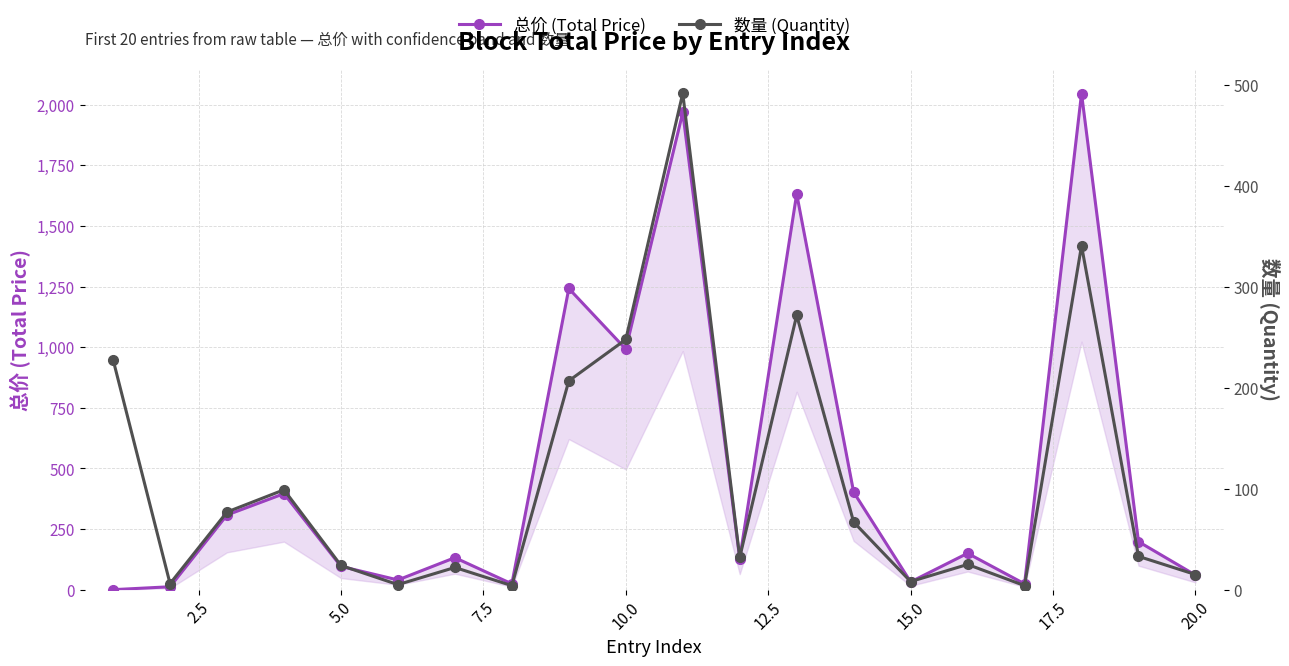

Is this an area chart (filled region under the line)?

No